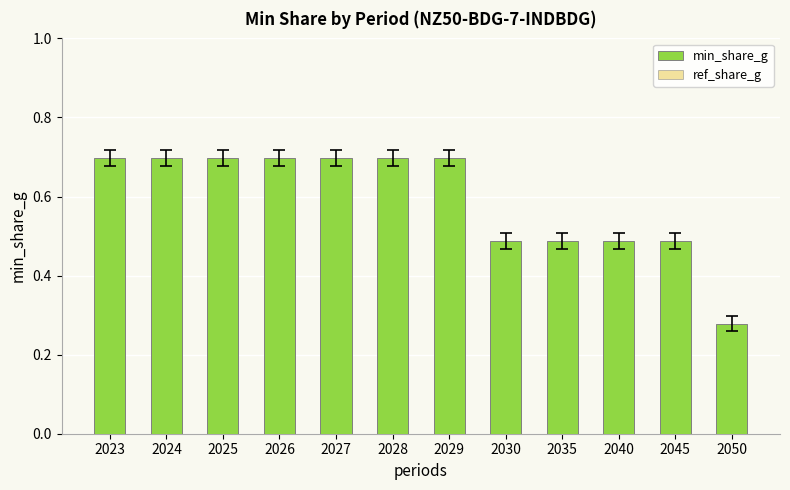

Which series has the largest range (max minus min)?

min_share_g